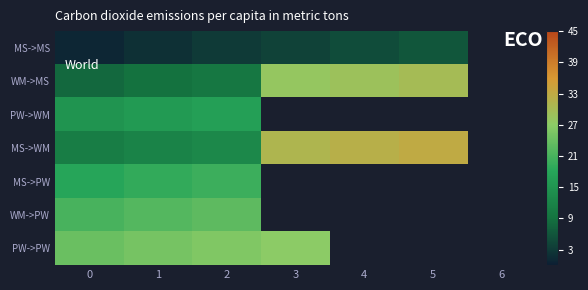

Which has a higher value, 1 or 4?

4